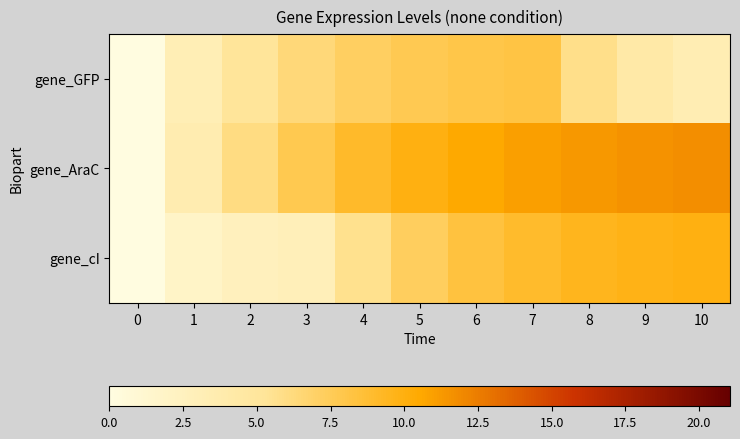

What is the difference between the highest and lowest values at 3?

4.9